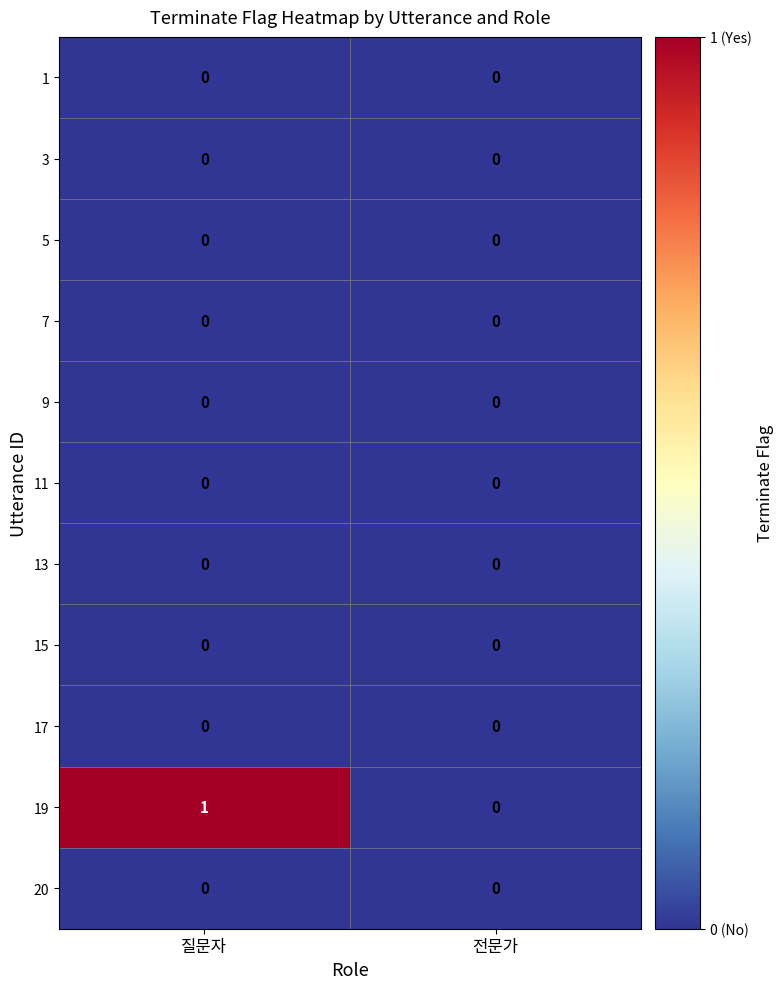

Which series has the largest total across all categories?

19